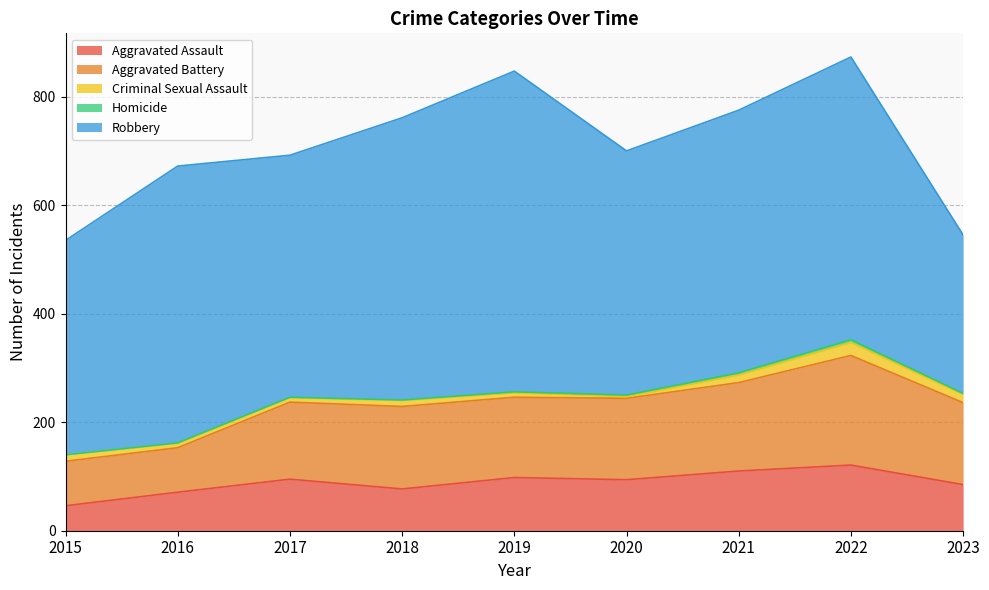

At which category does Homicide reach its first local peak?

2022